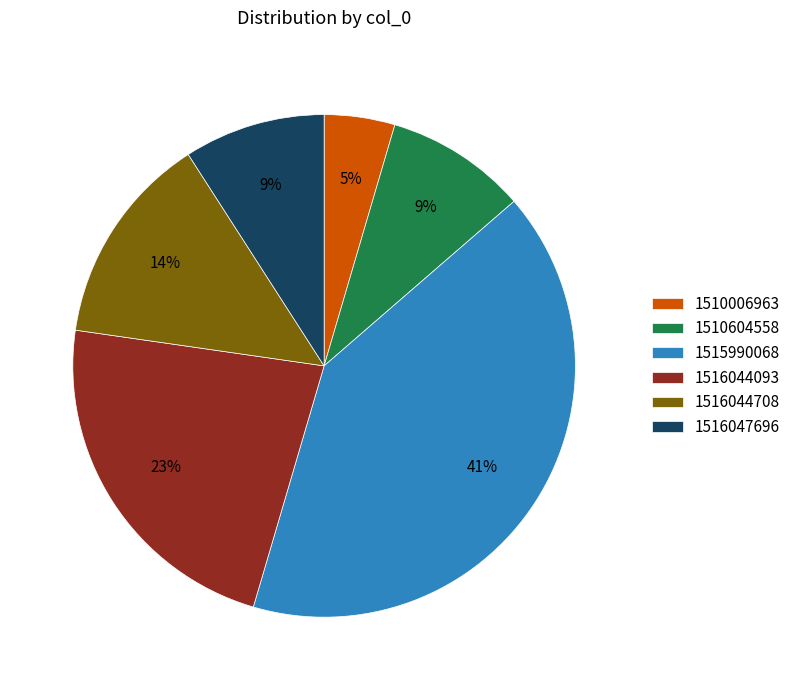

Does 1516044708 account for over 50% of the chart?

No